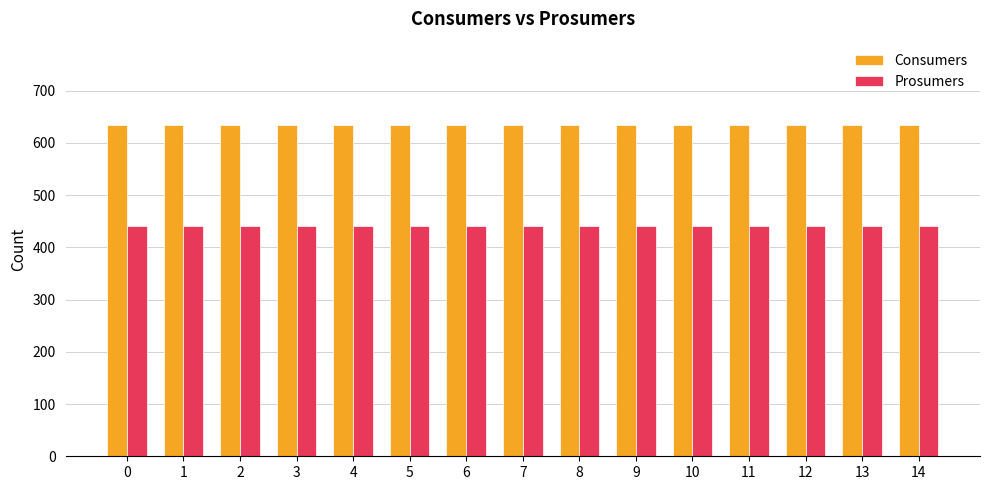

What is the spread (max minus min) of values at 2?

195